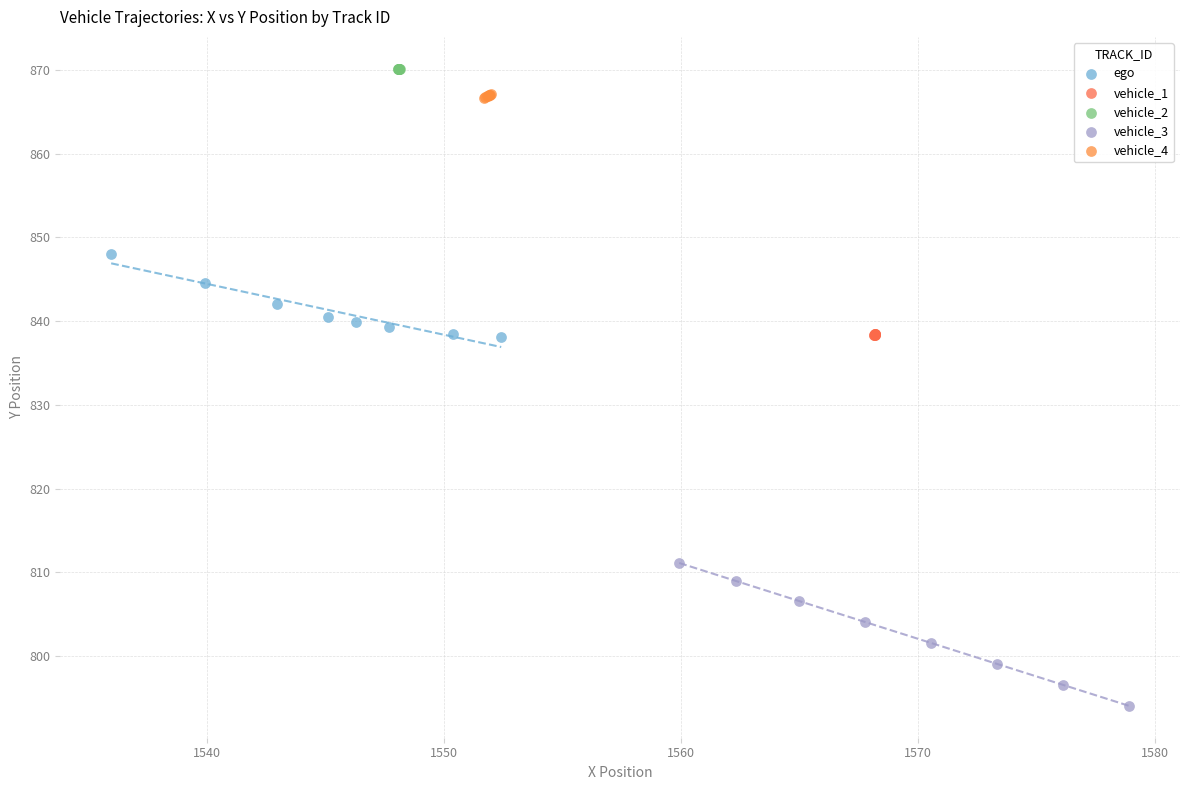

Which series contains the lowest Y value?

vehicle_3